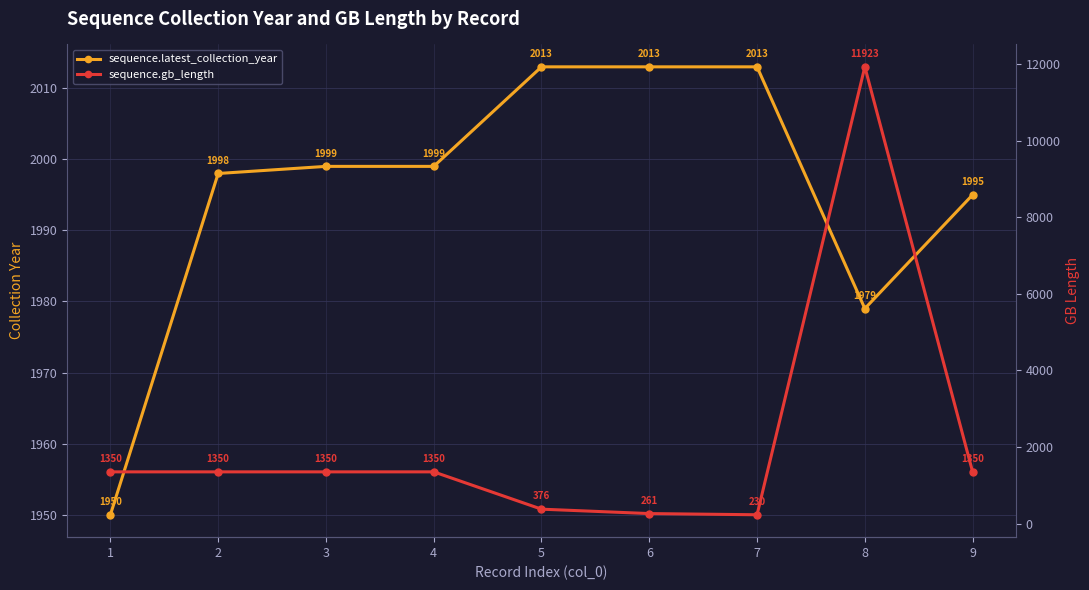

Reading left to right, transcribe all the data shown in this chart.

sequence.latest_collection_year: 1950	1998	1999	1999	2013	2013	2013	1979	1995
sequence.gb_length: 1350	1350	1350	1350	376	261	230	11923	1350